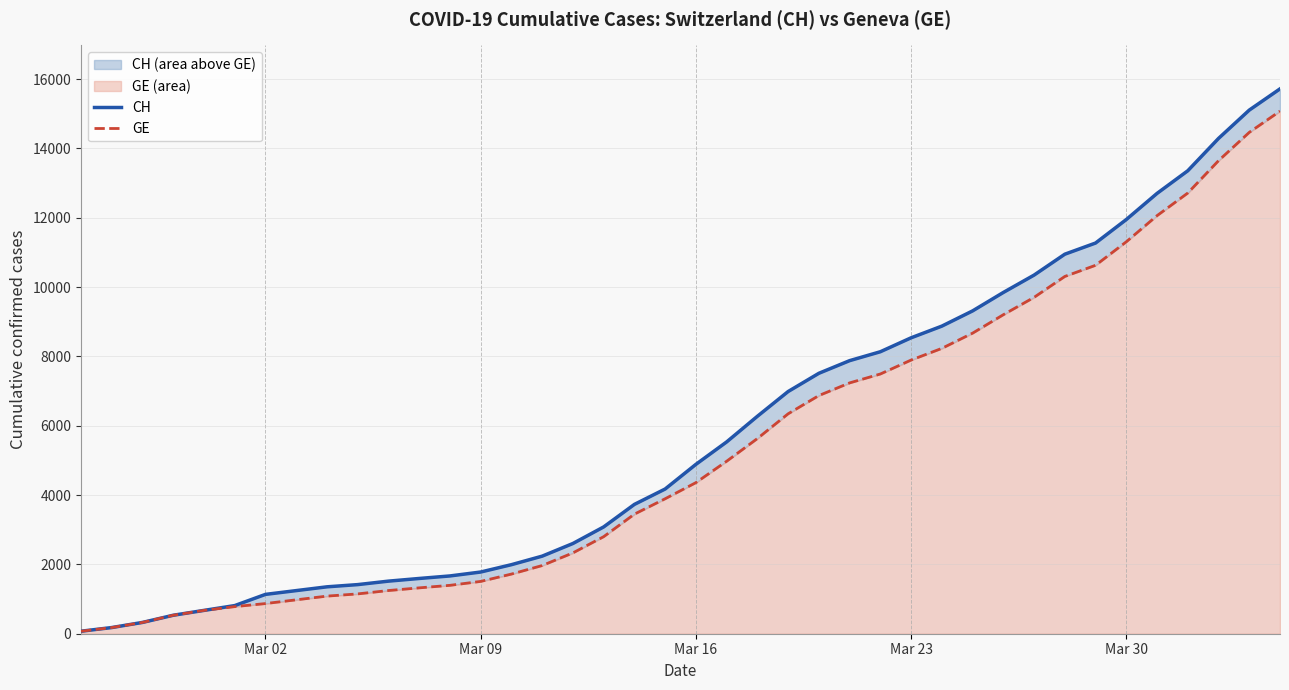

What are all the series names shown in the legend?

CH, GE